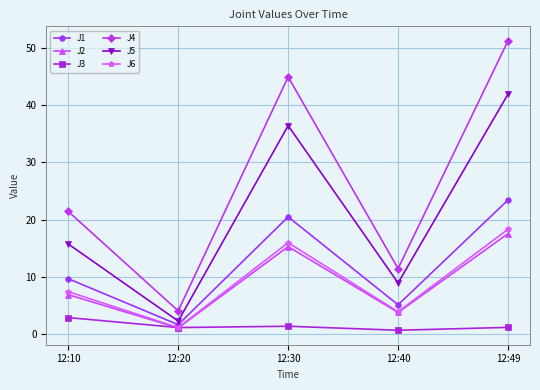

What is the difference between the highest and lowest values at 12:49?

50.0